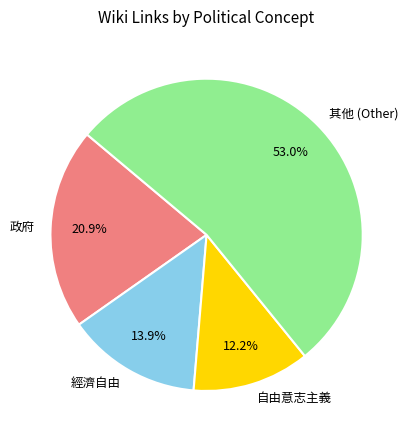

Is the sum of 經濟自由 and 政府 greater than half?

No